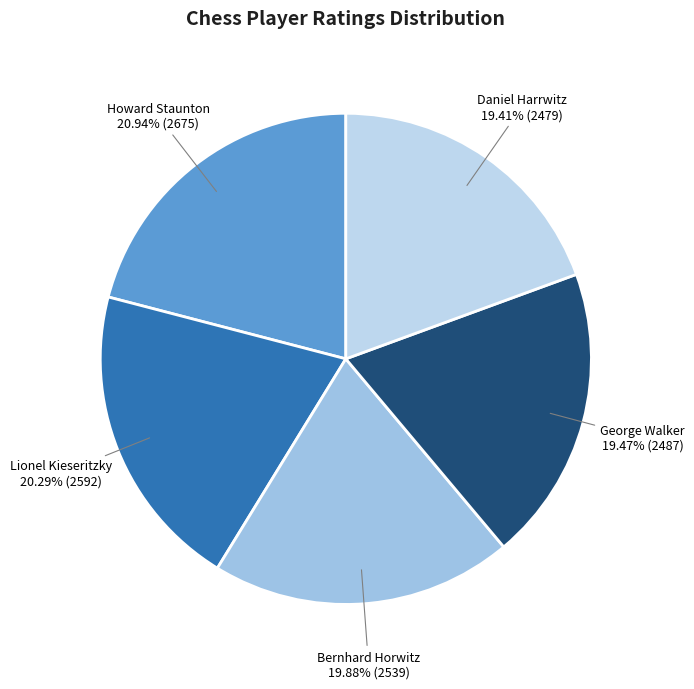

What is the largest slice in the pie chart?

Howard Staunton